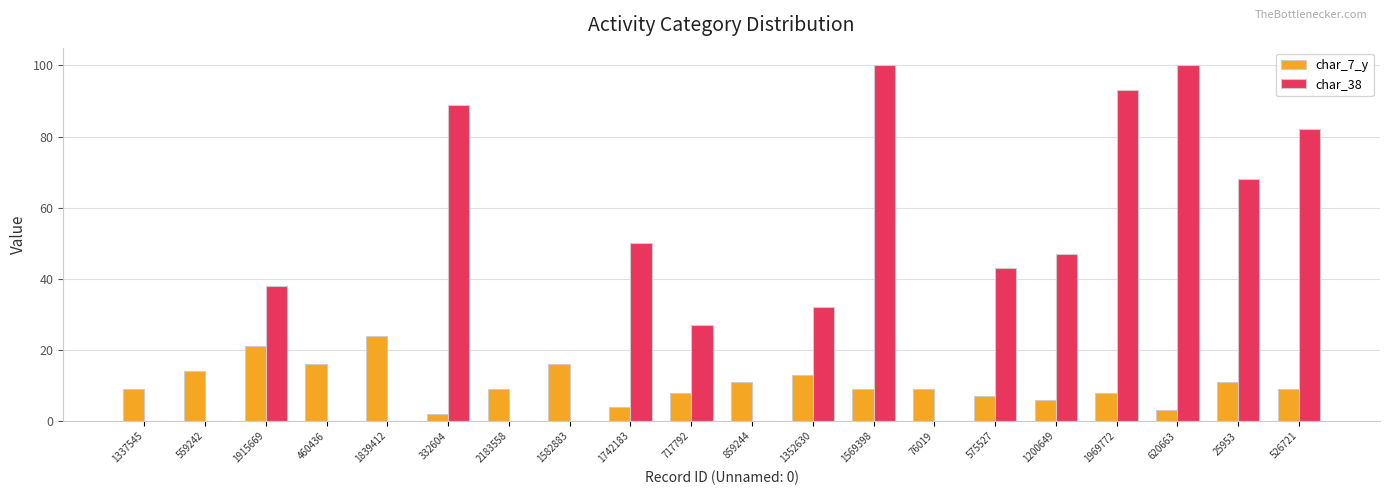

Reading left to right, transcribe all the data shown in this chart.

char_7_y: 9	14	21	16	24	2	9	16	4	8	11	13	9	9	7	6	8	3	11	9
char_38: 0	0	38	0	0	89	0	0	50	27	0	32	100	0	43	47	93	100	68	82